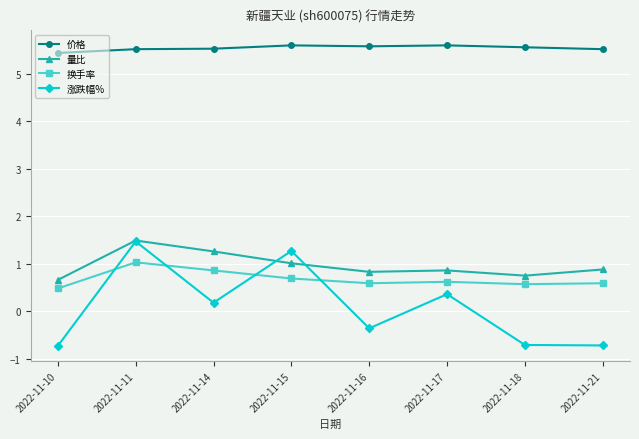

What is the minimum value shown in the chart?

-0.7